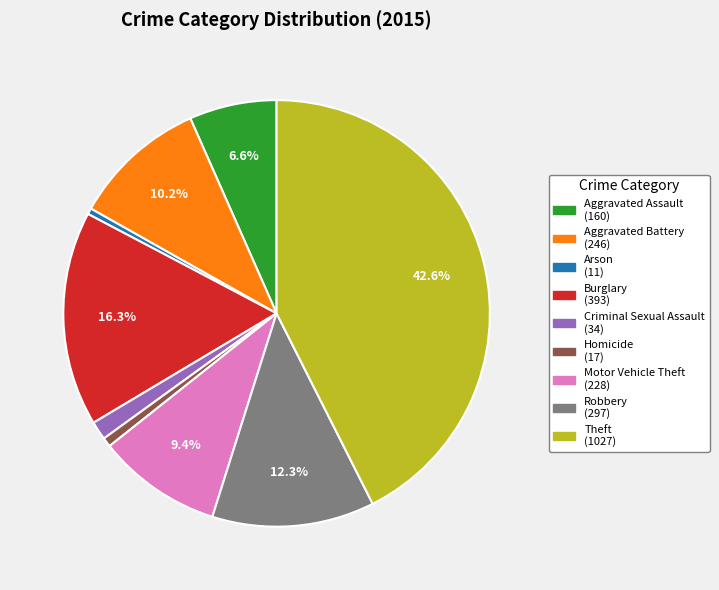

Is Arson the majority of the pie?

No